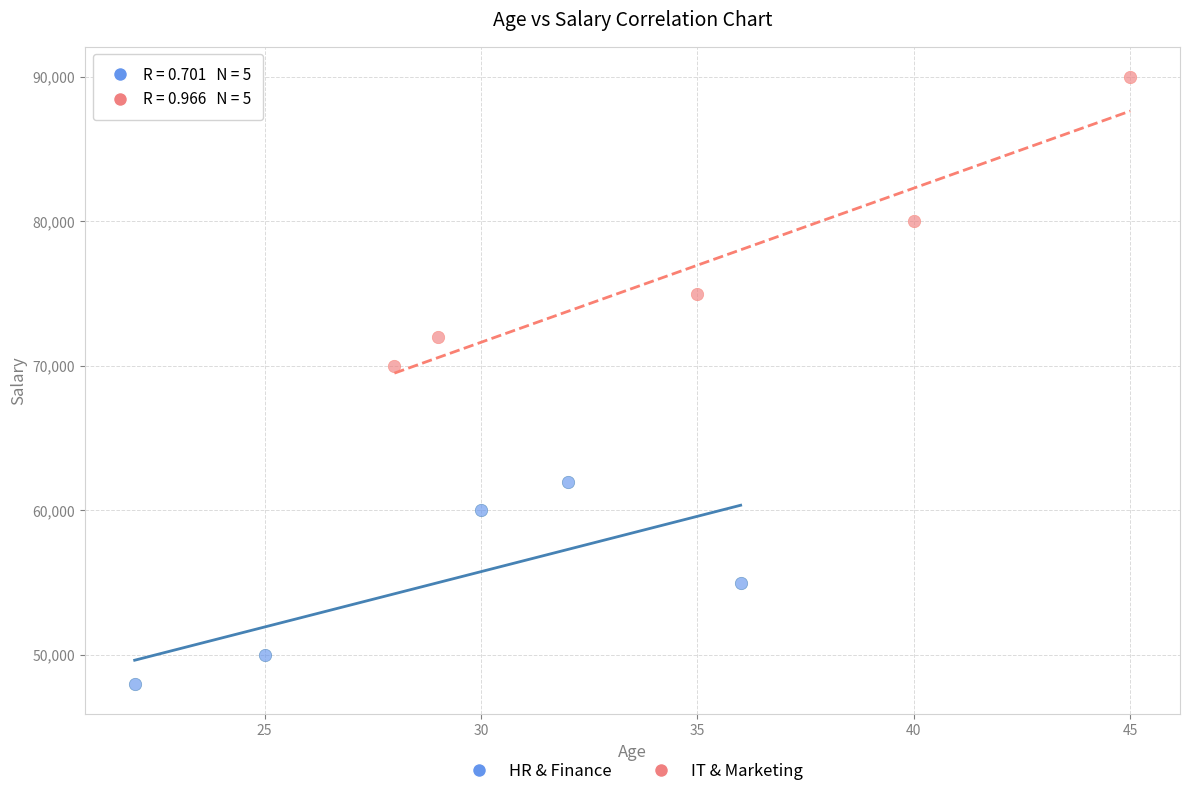

Which series has the largest Y range (max minus min)?

IT & Marketing